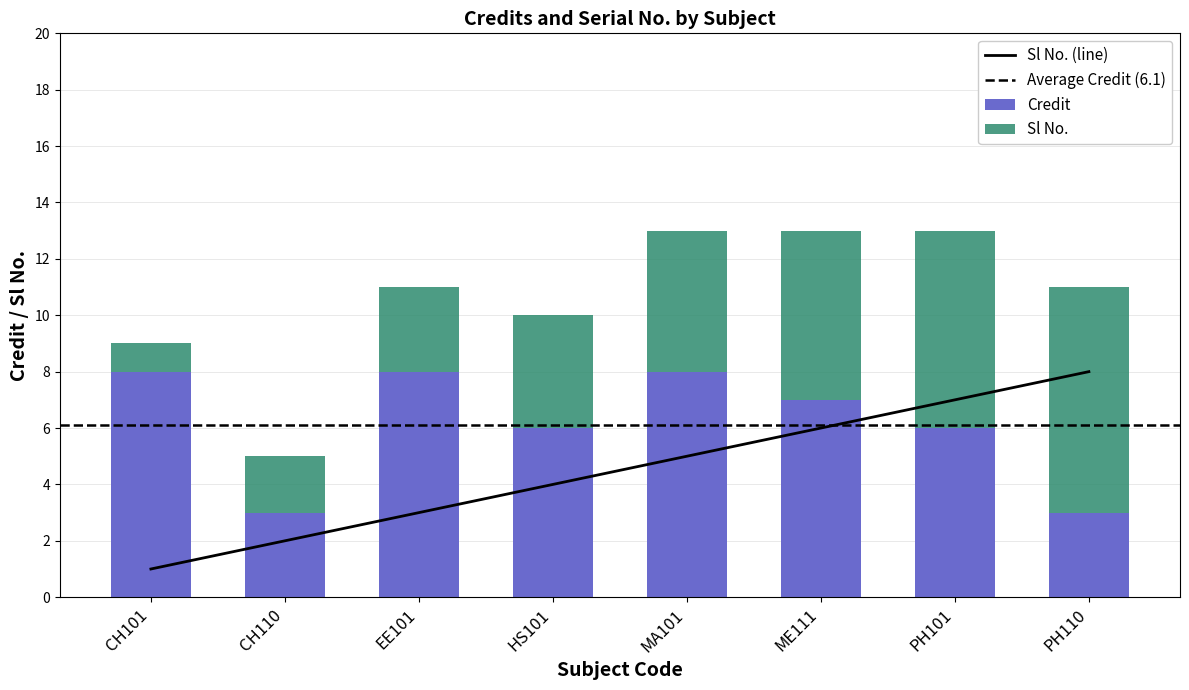

At which label does Credit first exceed 7?

CH101